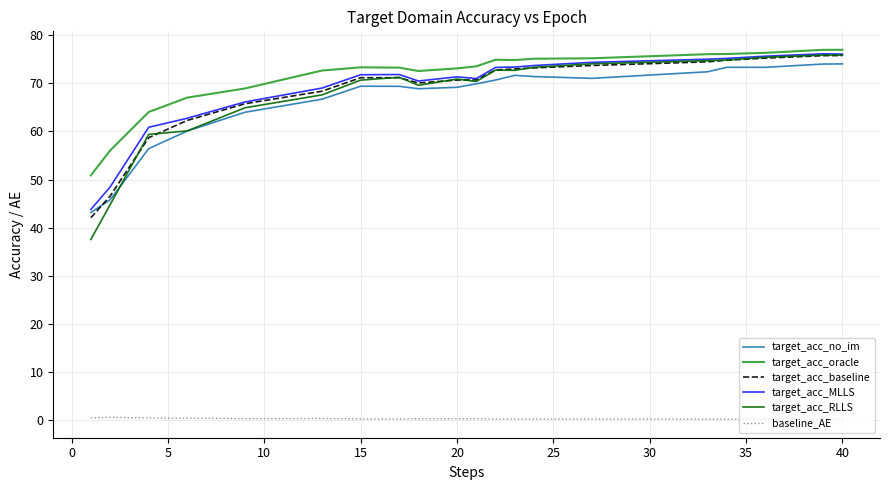

Which series has the widest spread of values?

target_acc_RLLS